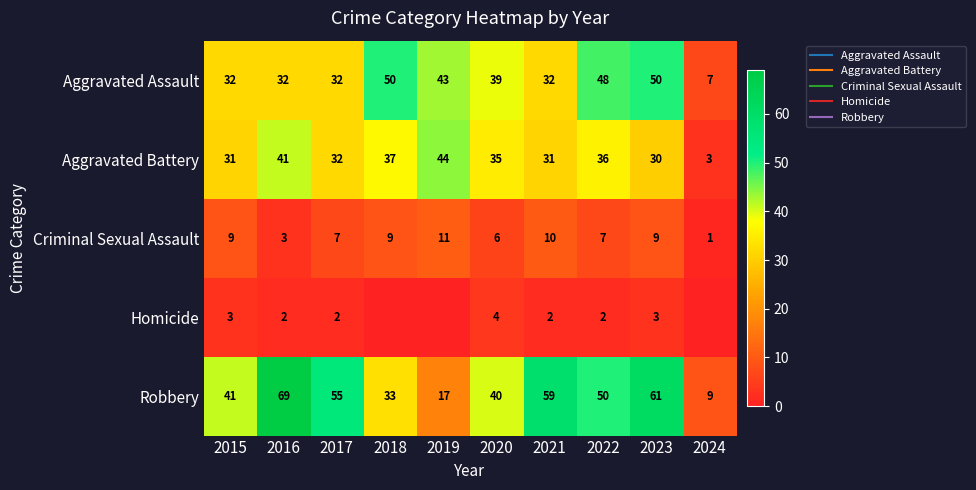

At which label is Criminal Sexual Assault closest to 6?

2020